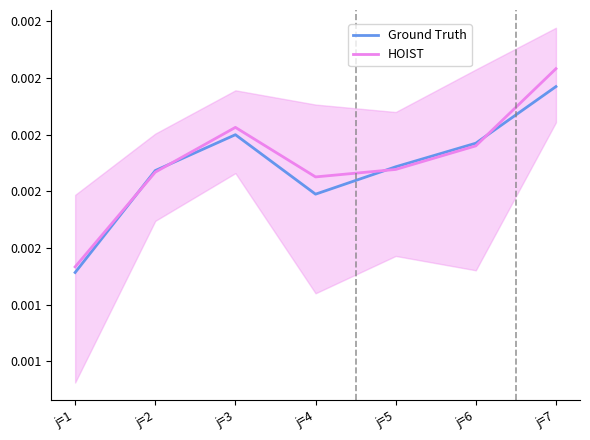

How many interior local peaks does the Ground Truth series have?

1